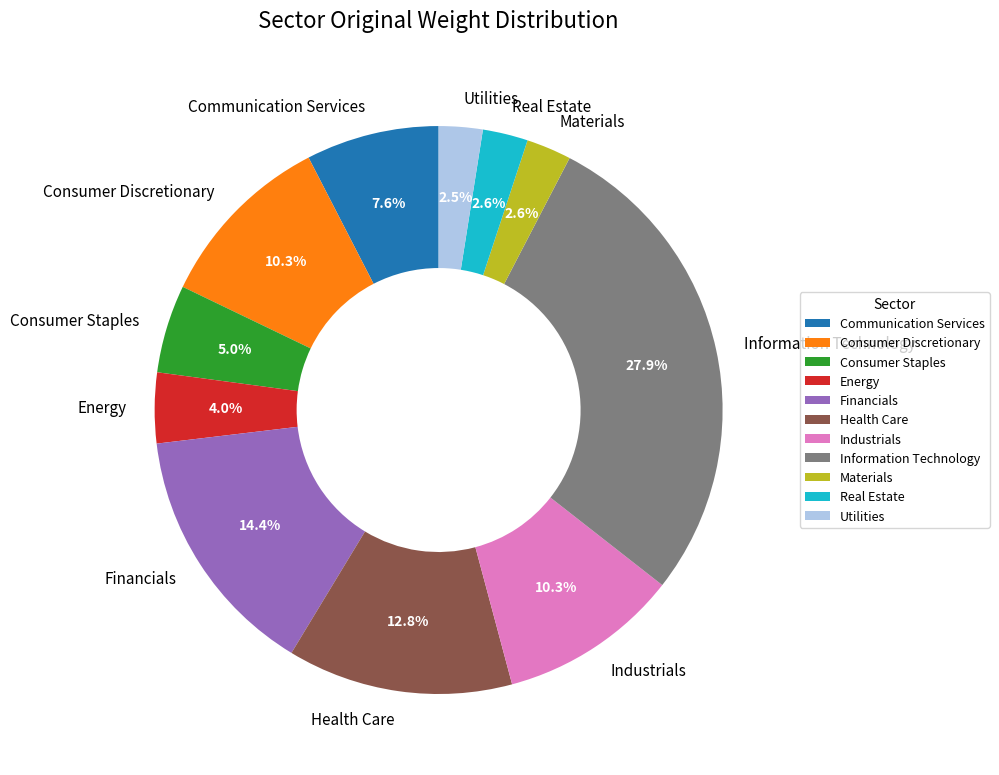

How many slices are in this pie chart?

11